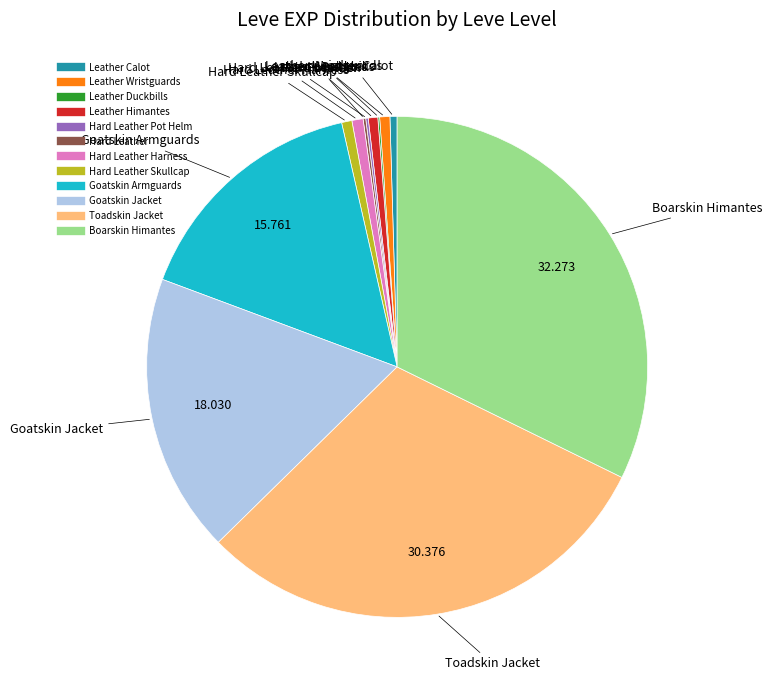

Is there any slice that represents more than half of the pie?

No